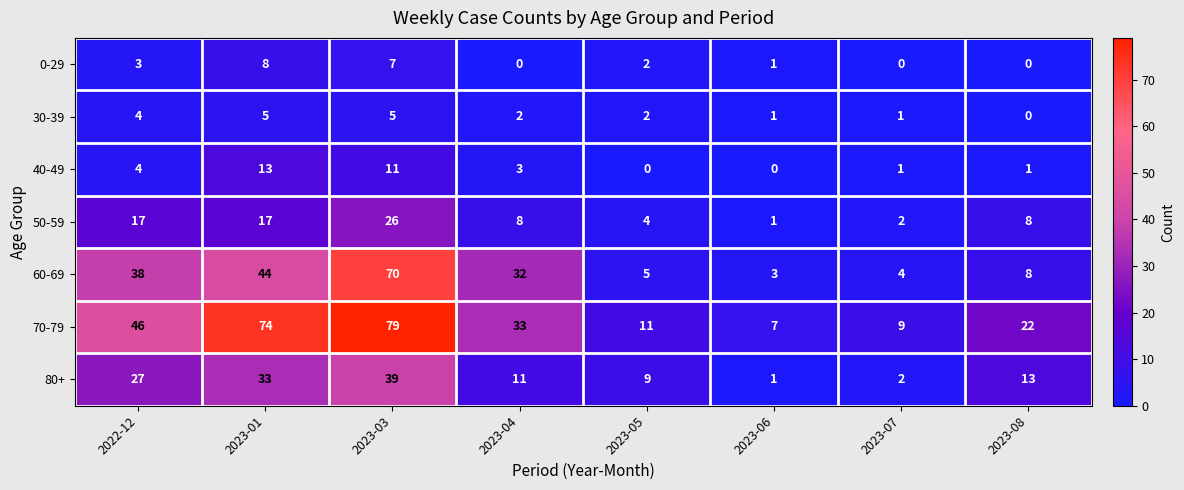

Count the number of data series in this chart.

7